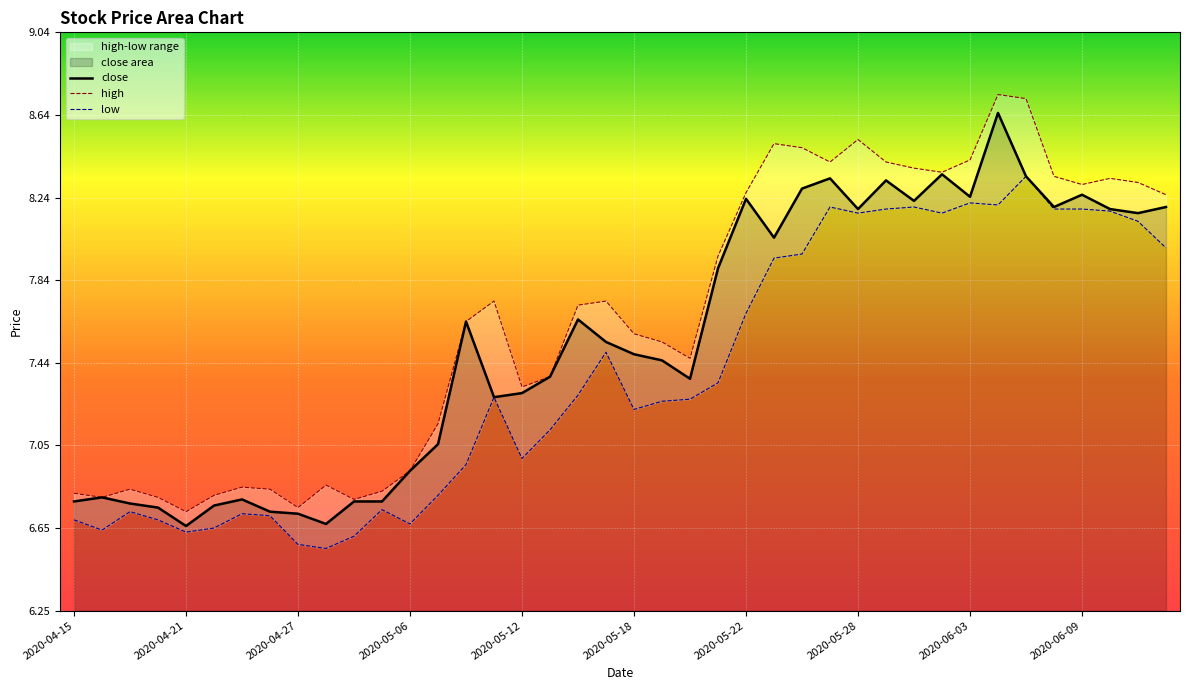

At 2020-06-08, list the series in order from largest to smallest.

high, close, low